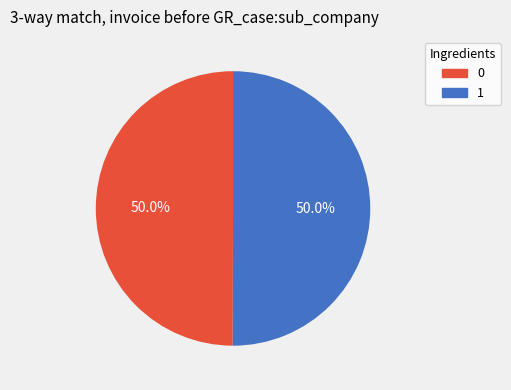

Is it true that 0 is 58% of the pie?

False